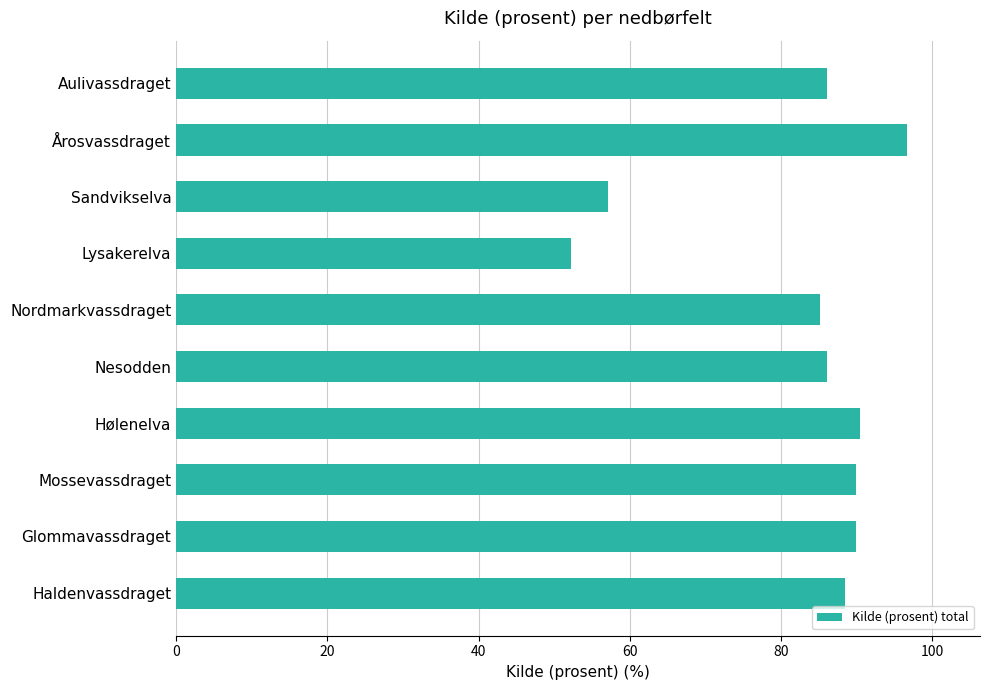

The value at Mossevassdraget is 135.8. True or false?

False